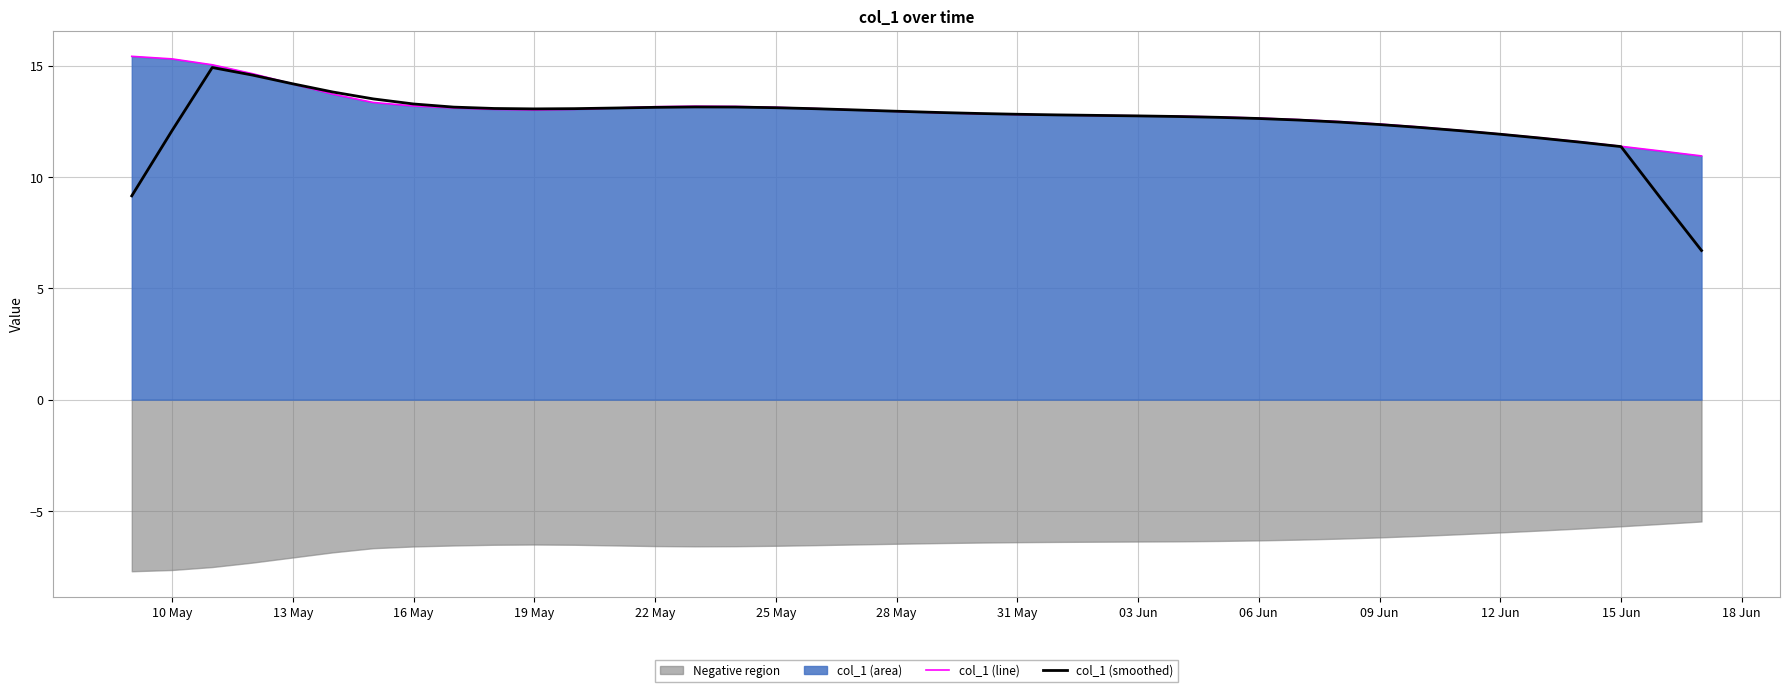

What is the minimum value for col_1 (smoothed)?

6.7